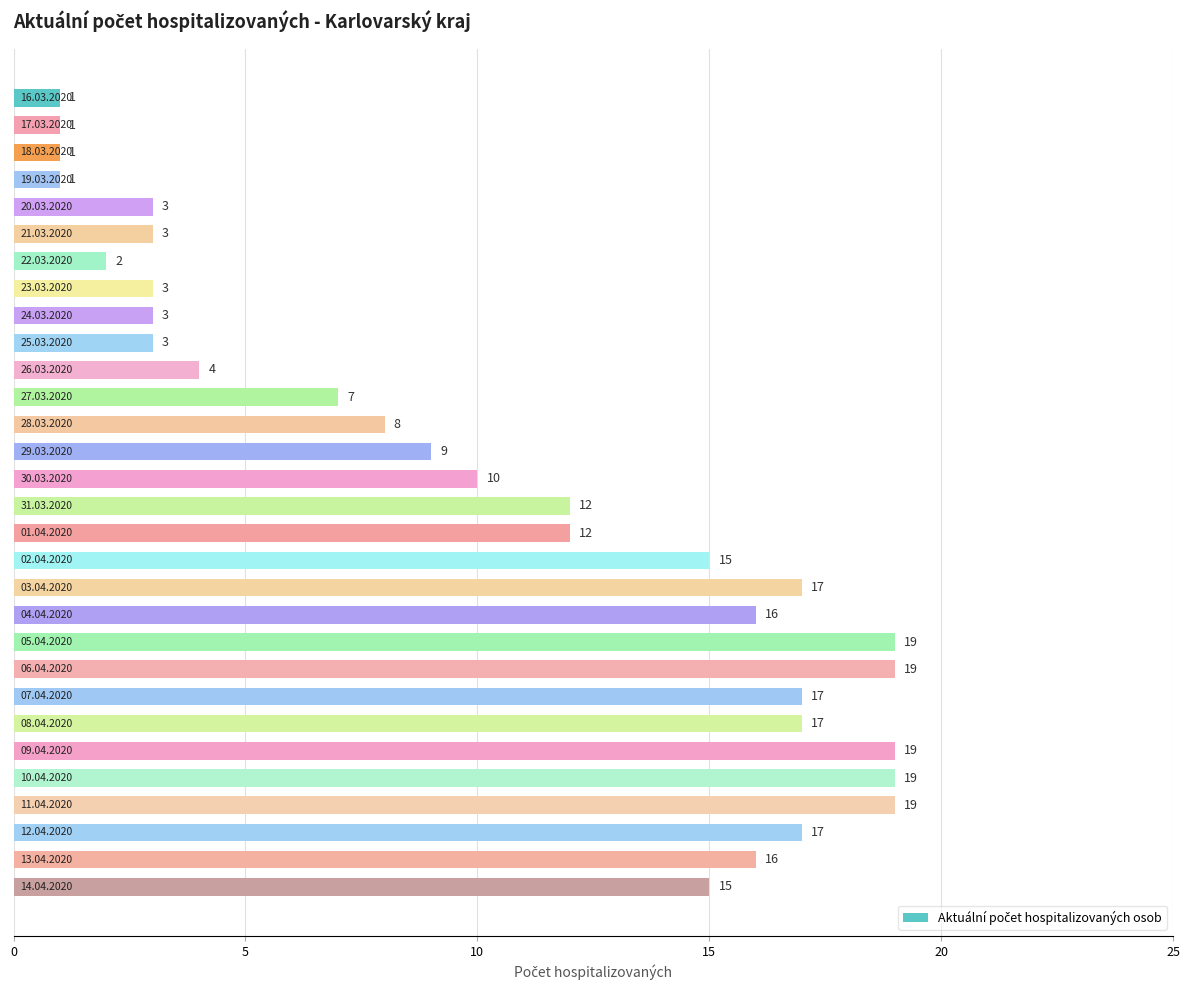

What is the value of the 5th bar from the top?

3